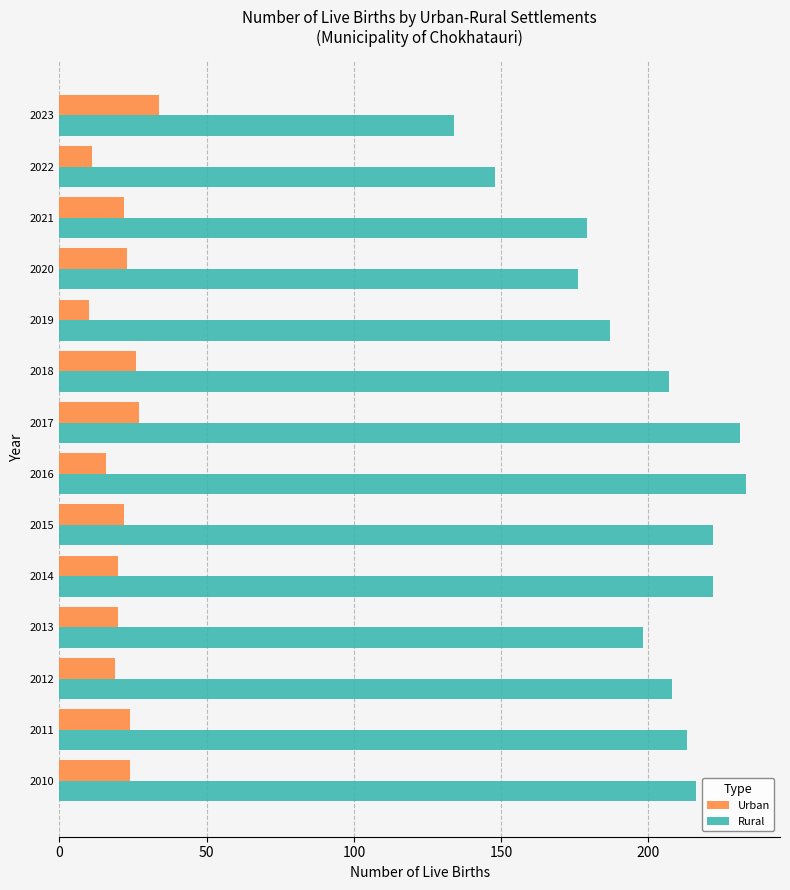

What is the minimum value shown in the chart?

10